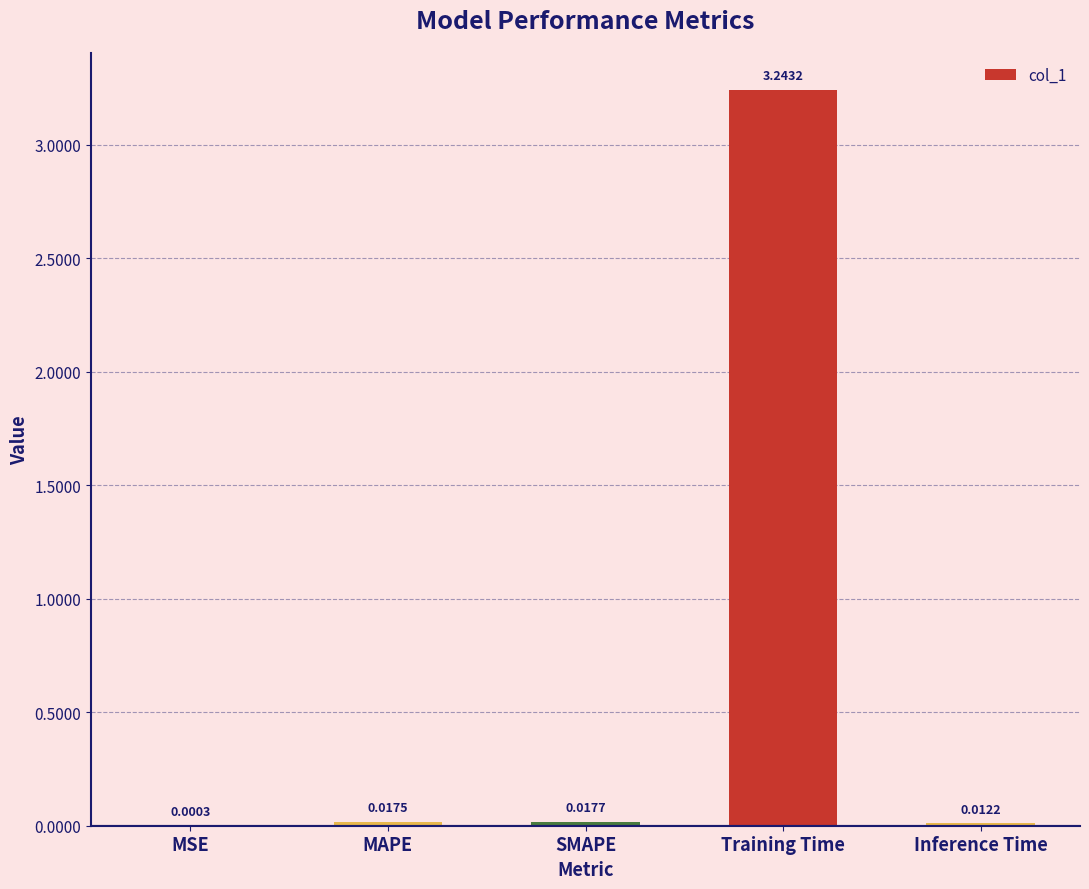

What is the sum of all values?

3.3